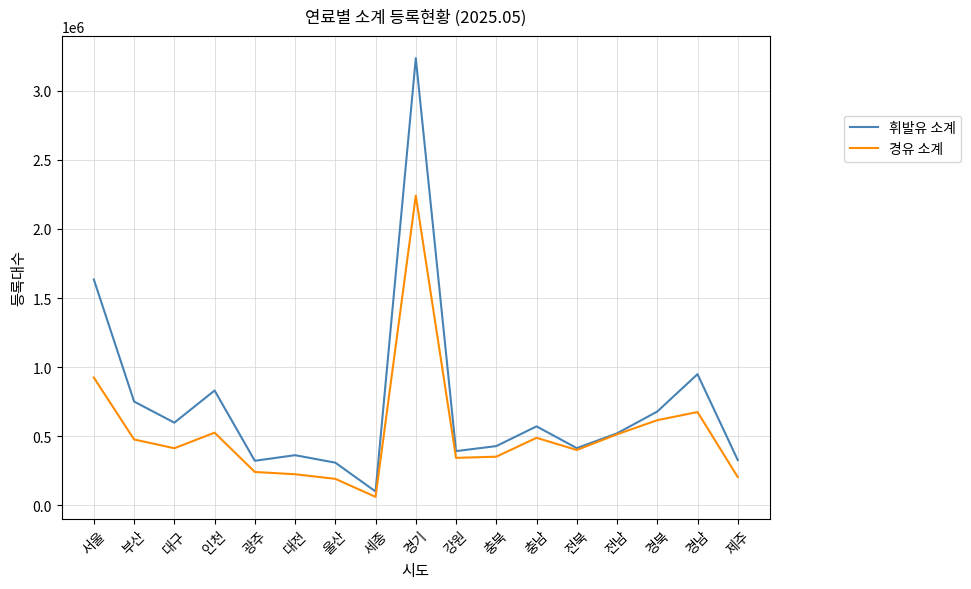

The 경유 소계 series shows 924141 at 서울. True or false?

True